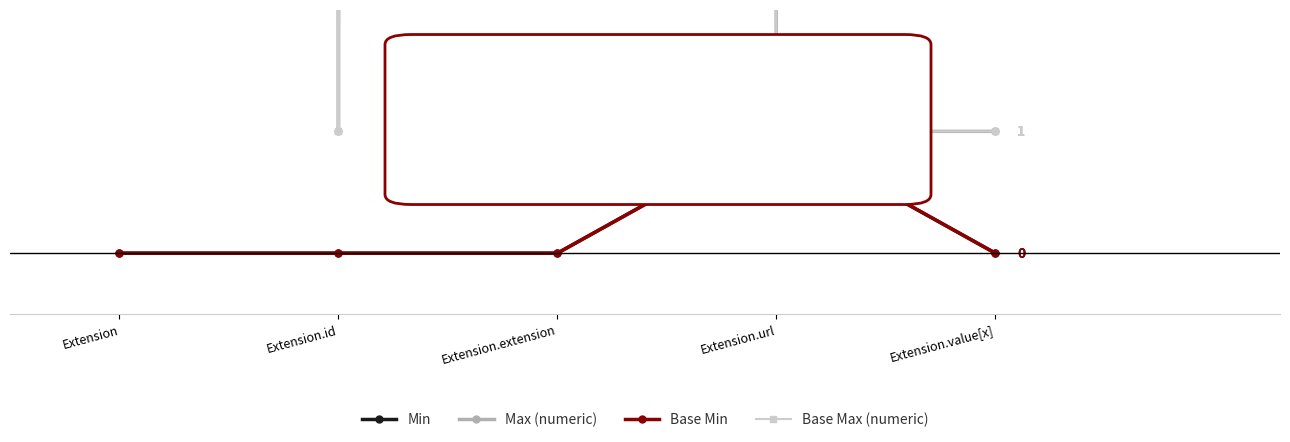

What are all the series names shown in the legend?

Min, Max (numeric), Base Min, Base Max (numeric)